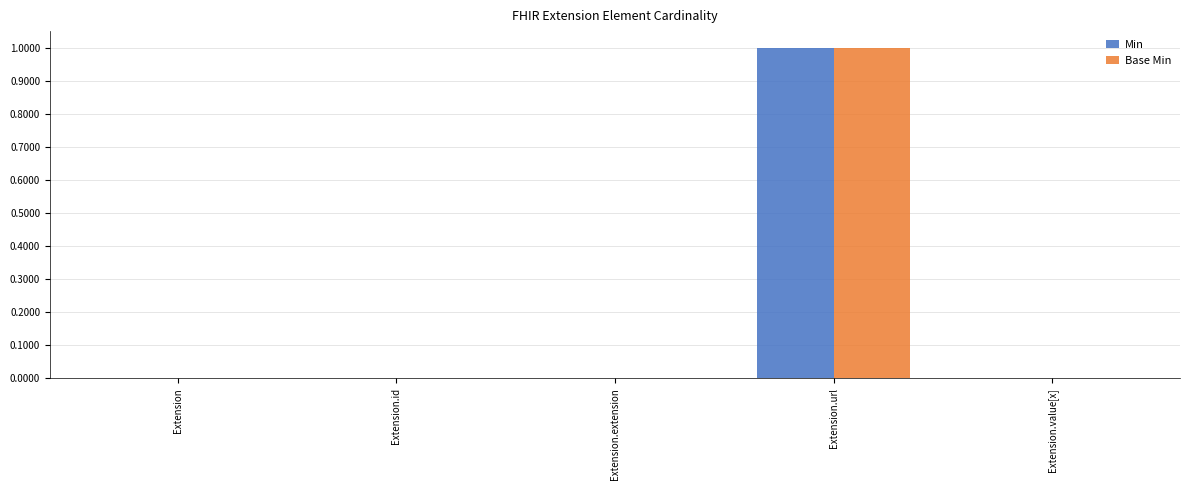

Are the bars grouped side by side (vs. stacked)?

Yes